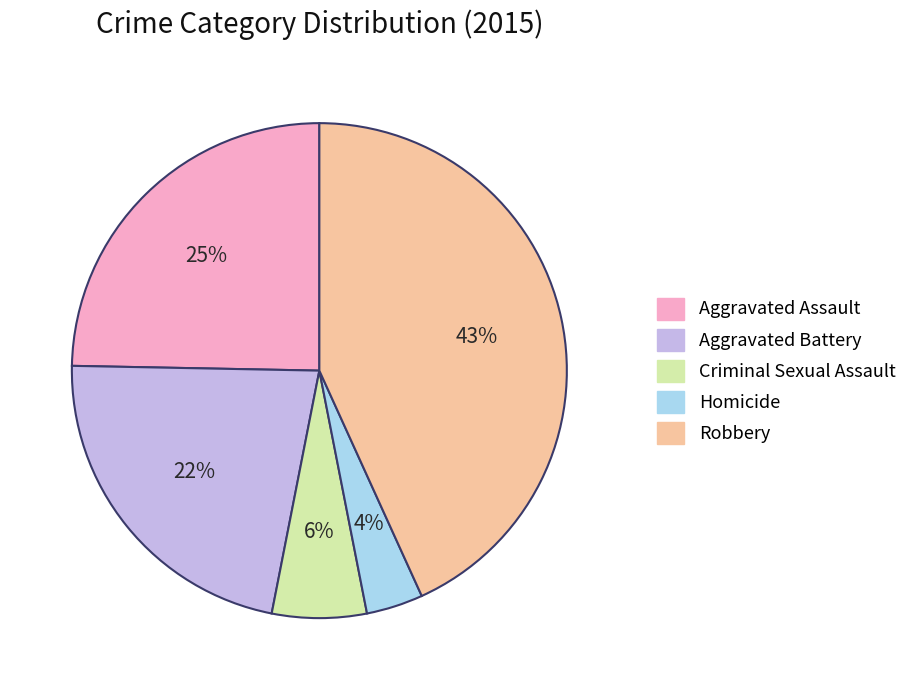

Combined, do Robbery and Criminal Sexual Assault account for over 50%?

No